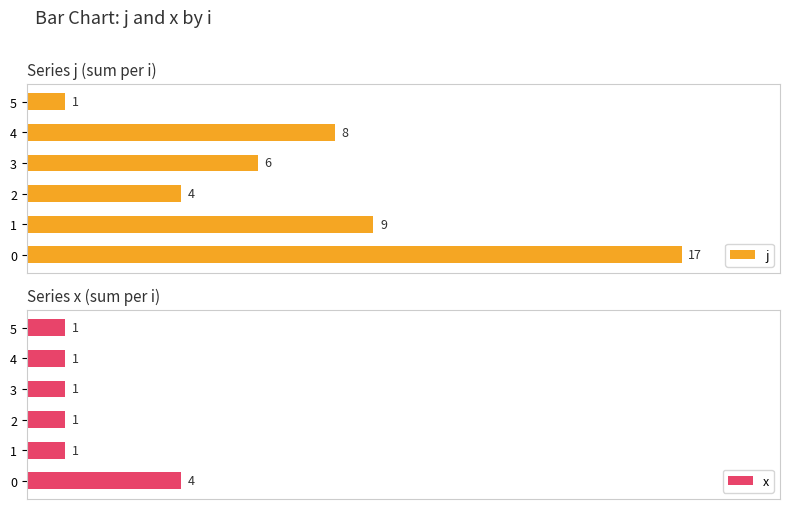

Rank the series by their average value, from lowest to highest.

x, j